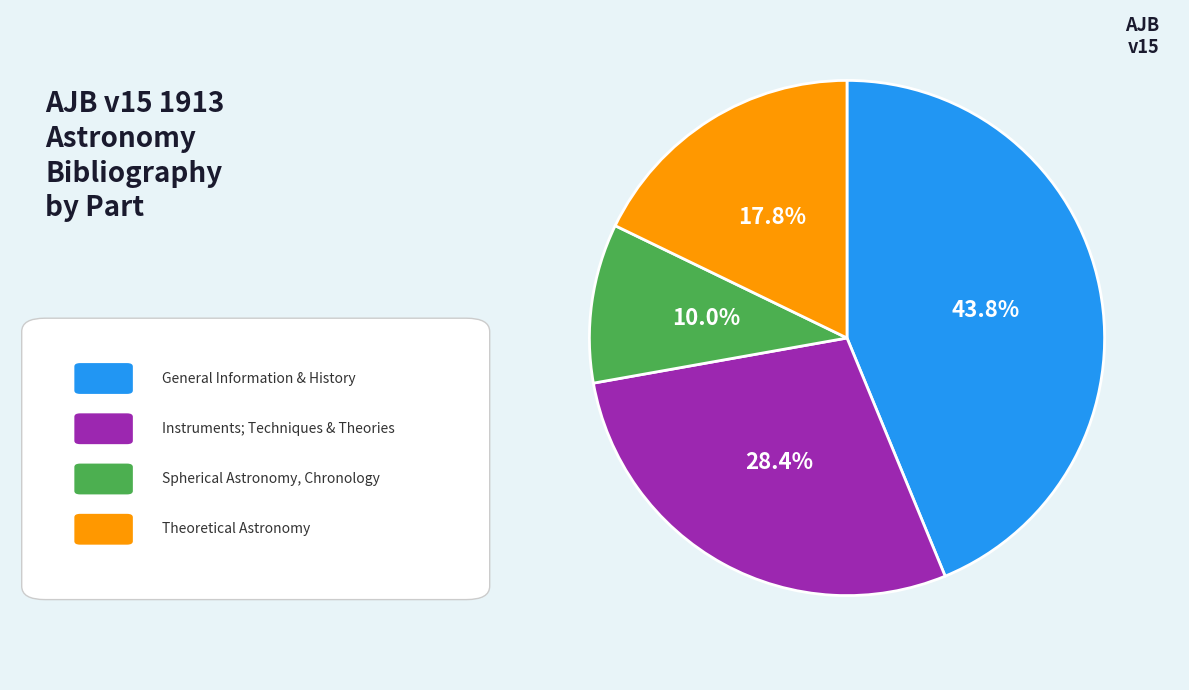

Is there any slice that represents more than half of the pie?

No